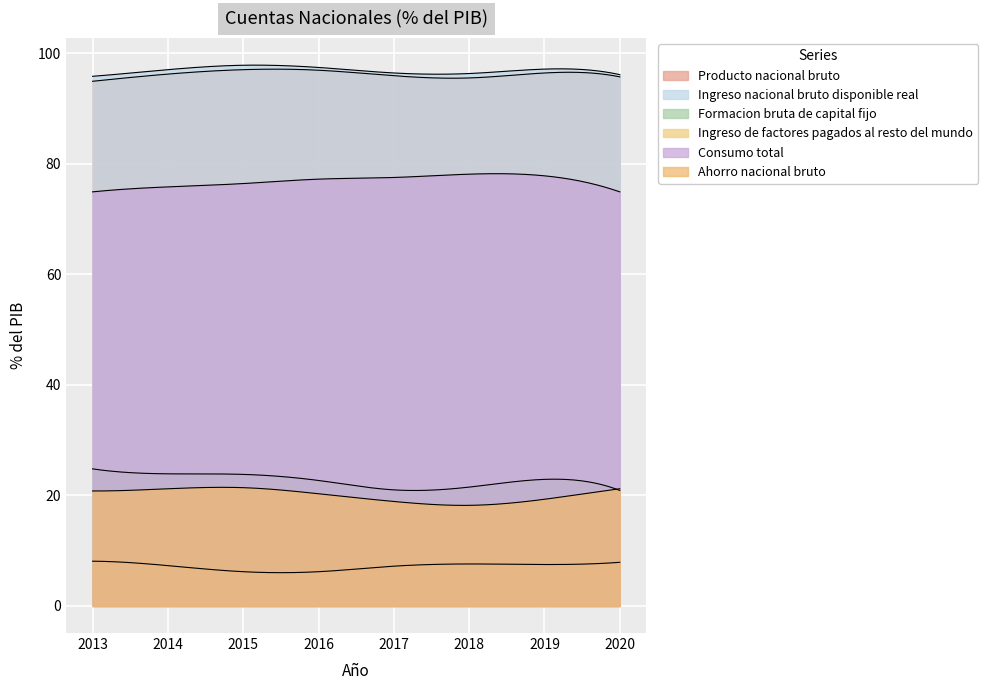

What is the value of the Ingreso nacional bruto disponible real point at the 5th from the left?

96.4